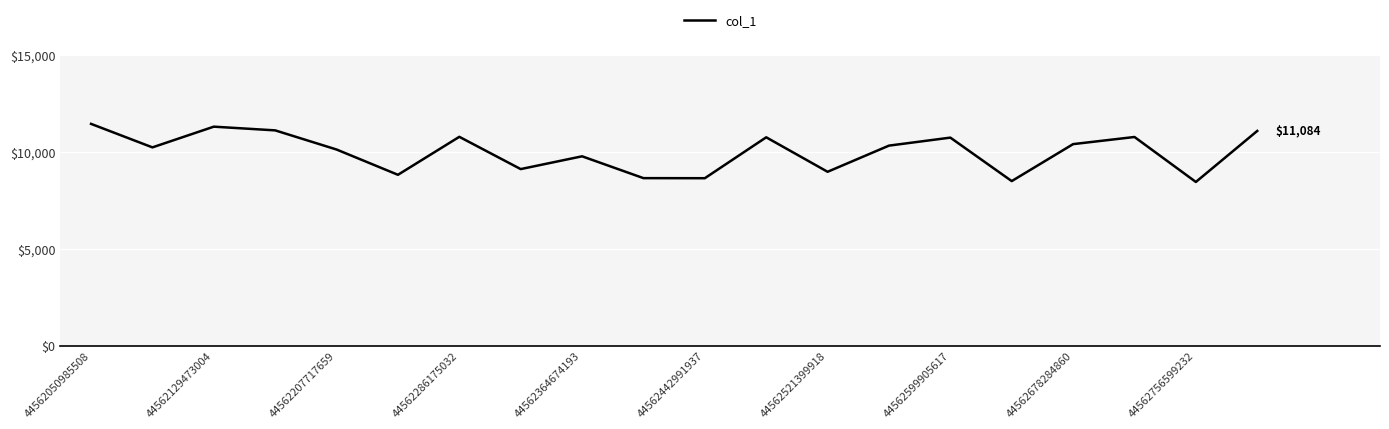

What is the smallest value displayed?

8449.0